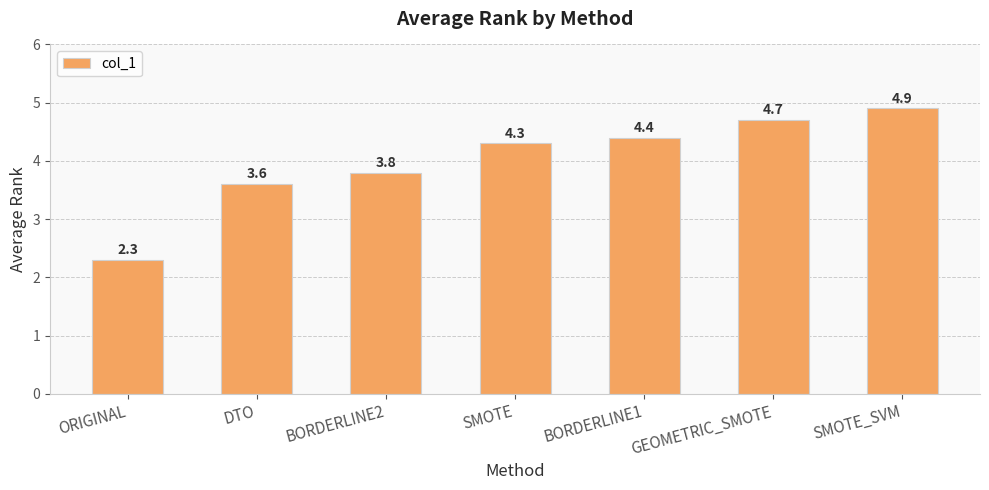

What is the change in value from DTO to SMOTE?

+0.7